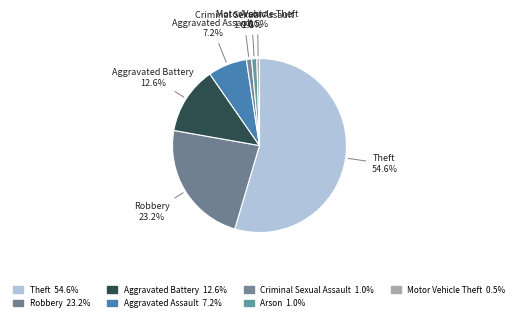

To the nearest percent, what is the difference between the largest and smallest slice percentages?

54%